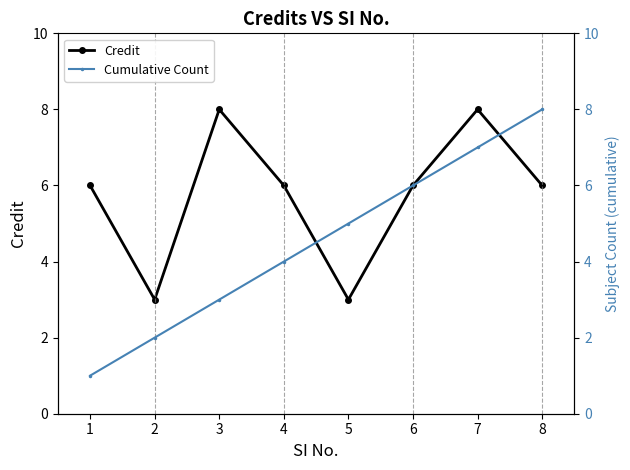

Reading left to right, transcribe all the data shown in this chart.

Credit: 1=6	2=3	3=8	4=6	5=3	6=6	7=8	8=6
Cumulative Count: 1=1	2=2	3=3	4=4	5=5	6=6	7=7	8=8